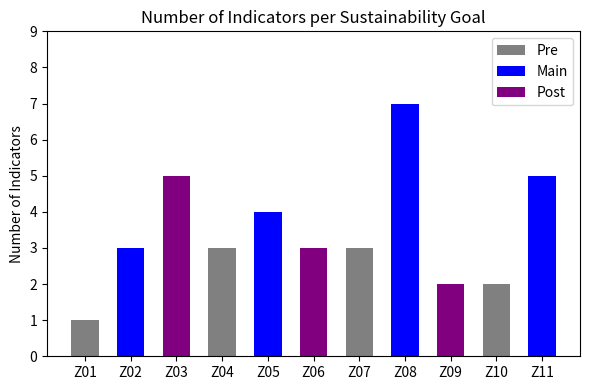

How many distinct data groups are displayed?

1